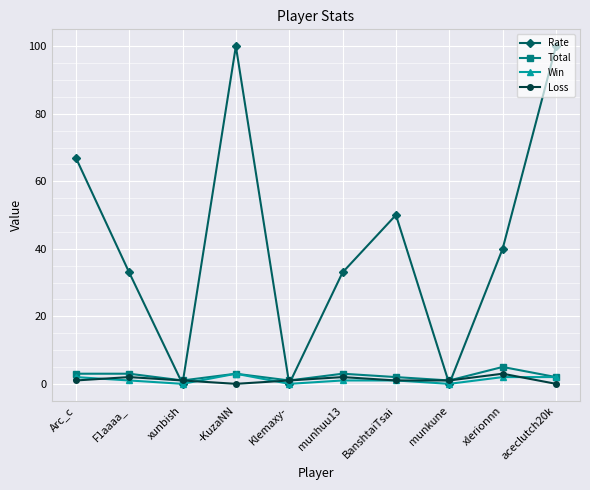

Reading left to right, extract all data points from this chart.

Rate: Arc_c=67	F1aaaa_=33	xunbish=0	-KuzaNN=100	Klemaxy-=0	munhuu13=33	BanshtaiTsai=50	munkune=0	xlerionnn=40	aceclutch20k=100
Total: Arc_c=3	F1aaaa_=3	xunbish=1	-KuzaNN=3	Klemaxy-=1	munhuu13=3	BanshtaiTsai=2	munkune=1	xlerionnn=5	aceclutch20k=2
Win: Arc_c=2	F1aaaa_=1	xunbish=0	-KuzaNN=3	Klemaxy-=0	munhuu13=1	BanshtaiTsai=1	munkune=0	xlerionnn=2	aceclutch20k=2
Loss: Arc_c=1	F1aaaa_=2	xunbish=1	-KuzaNN=0	Klemaxy-=1	munhuu13=2	BanshtaiTsai=1	munkune=1	xlerionnn=3	aceclutch20k=0